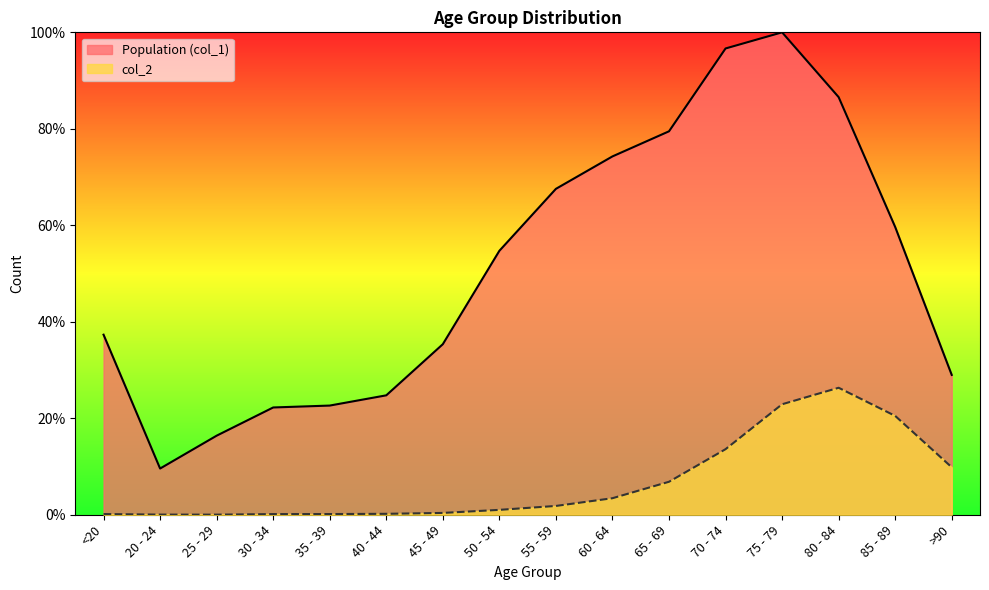

Which series has the largest range (max minus min)?

Population (col_1)